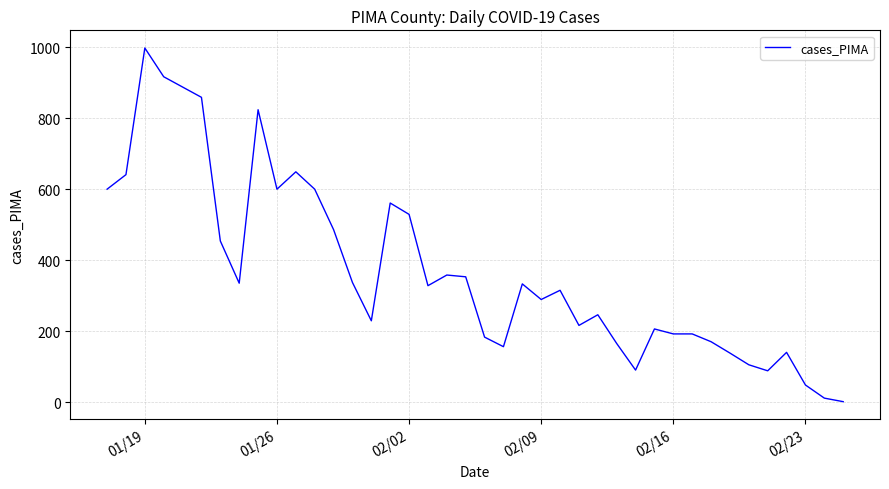

What is the maximum value shown in the chart?

998